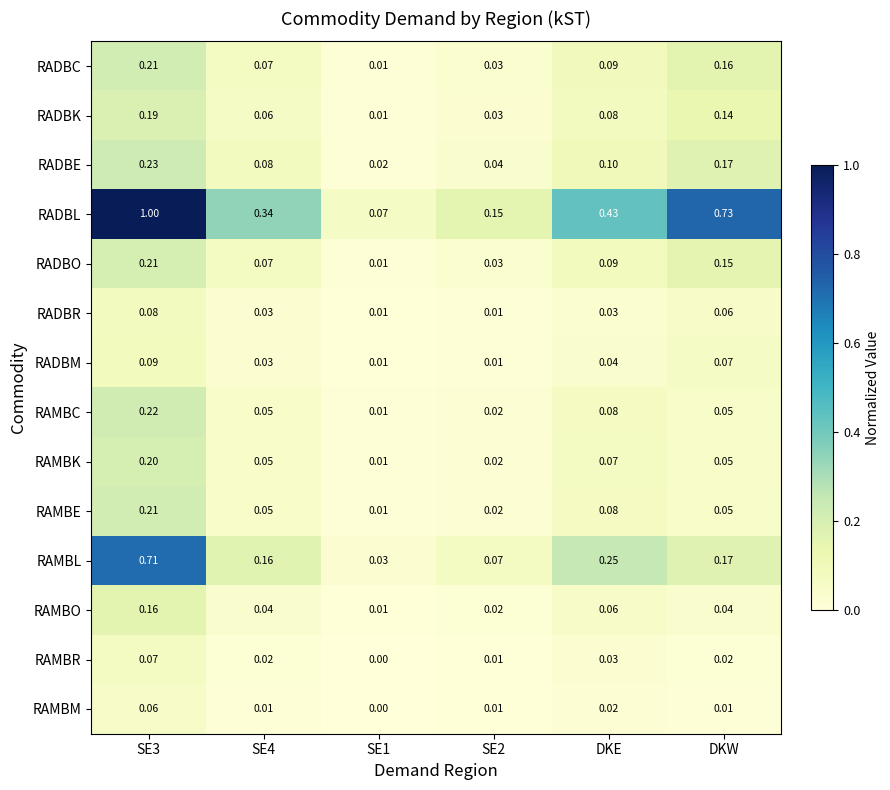

Which series has the largest total across all categories?

RADBL